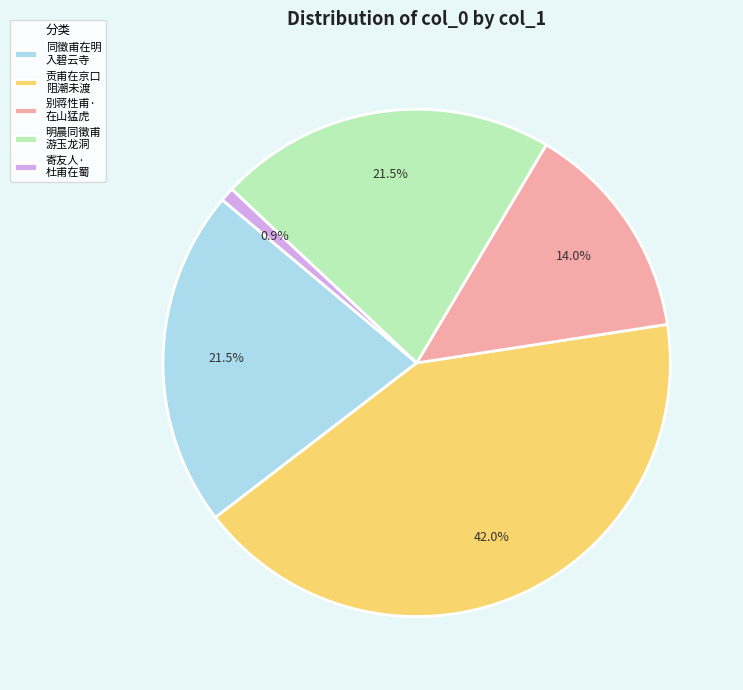

Is there a majority slice in this chart?

No